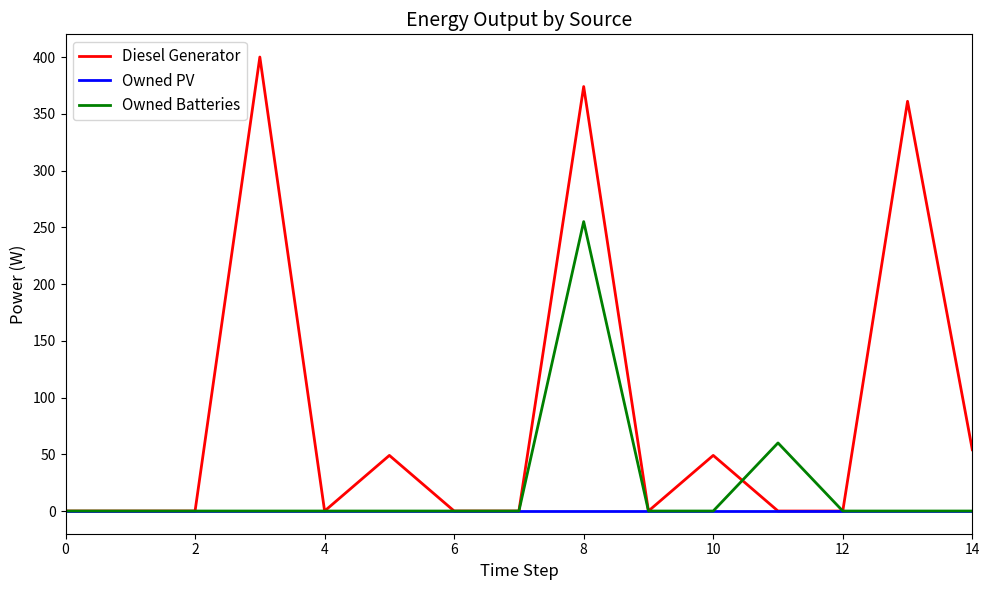

Which series has the widest spread of values?

Diesel Generator